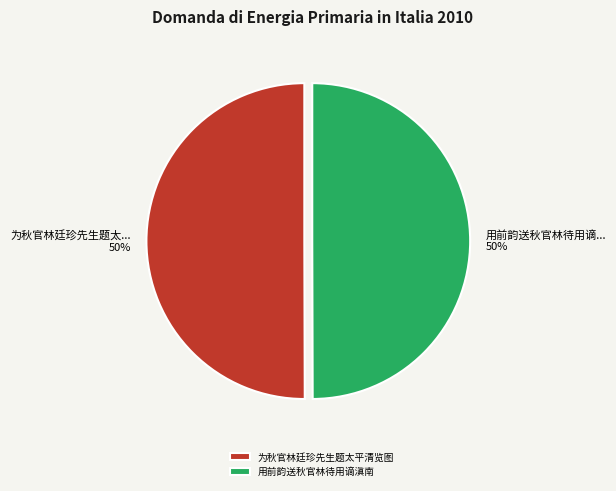

True or false: 用前韵送秋官林待用谪滇南 accounts for 50% of the total.

True